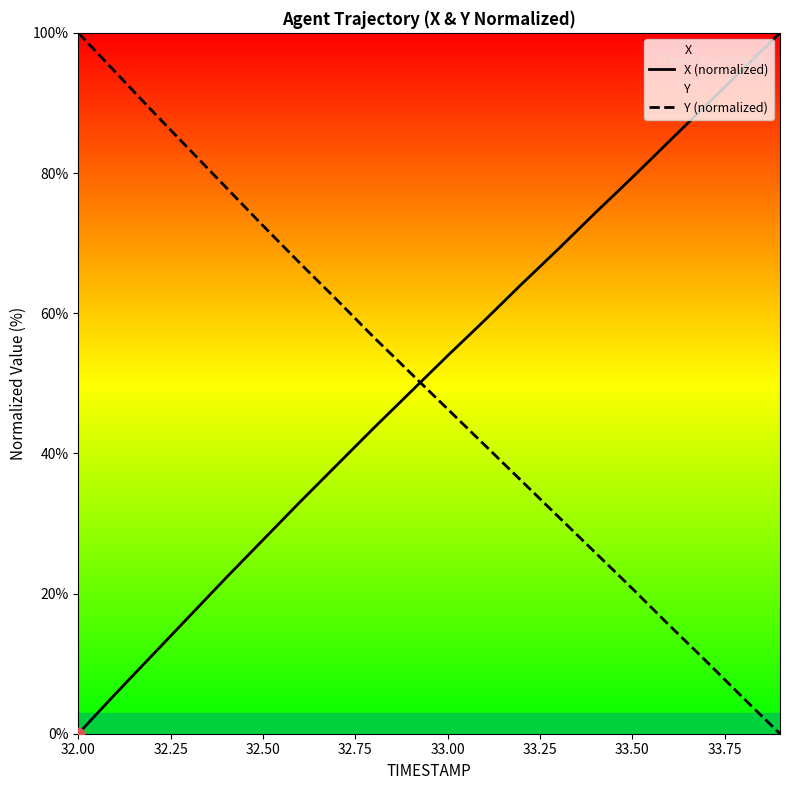

At how many categories does at least one series exceed 64?

15